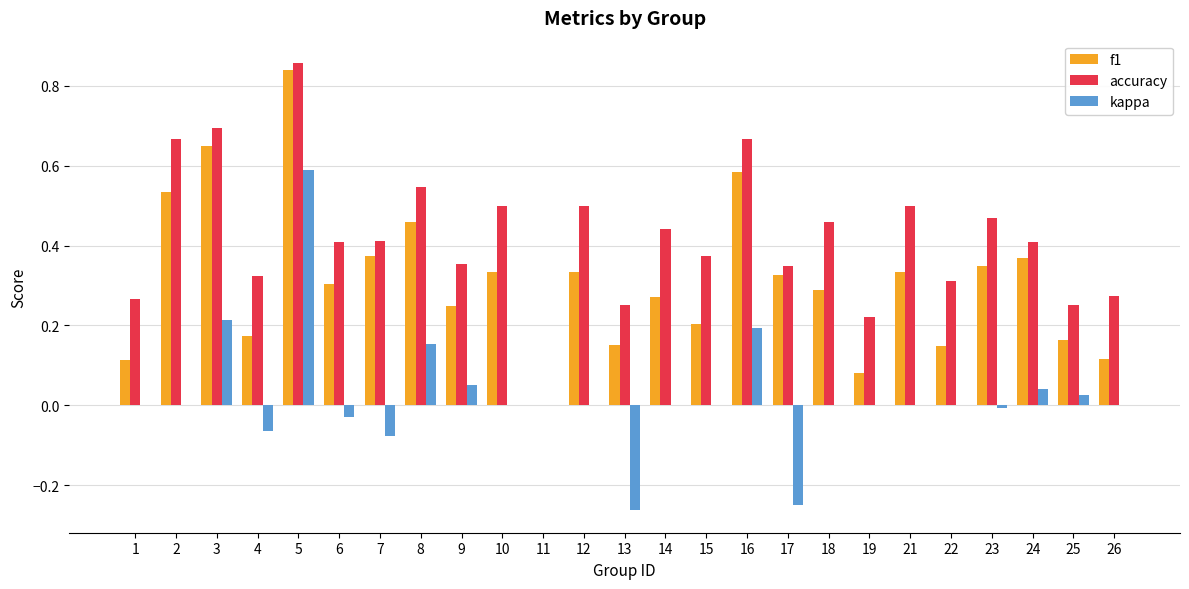

What is the sum of all f1 values?

7.7